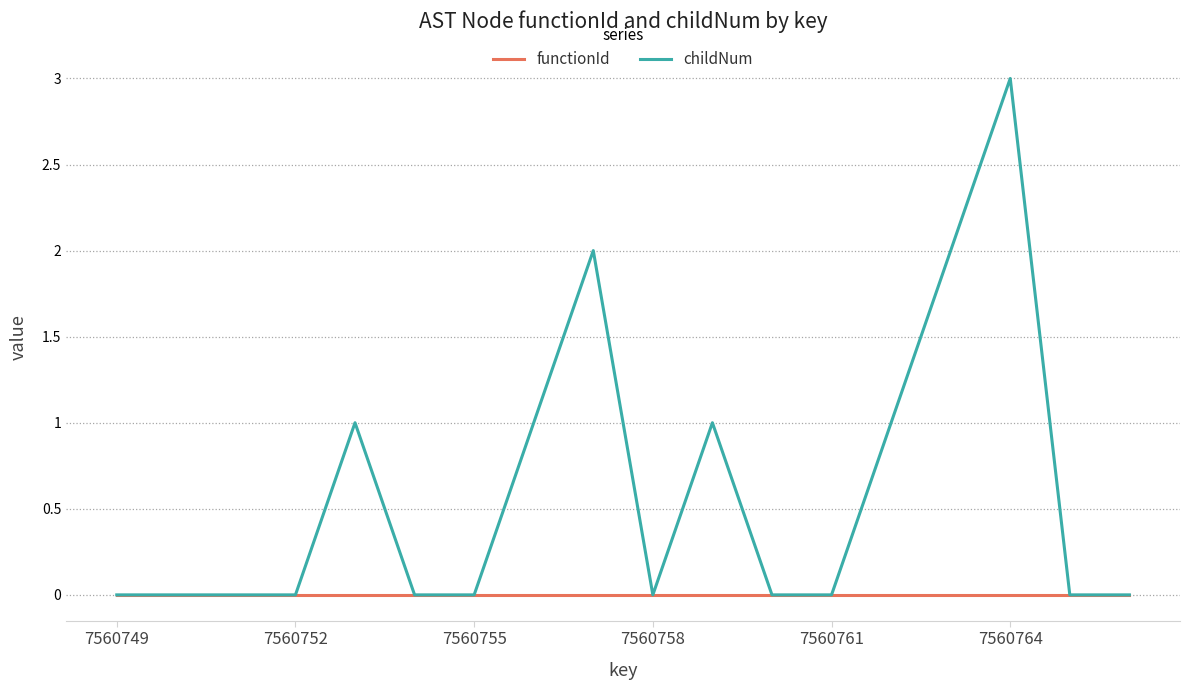

Which series has the largest range (max minus min)?

childNum